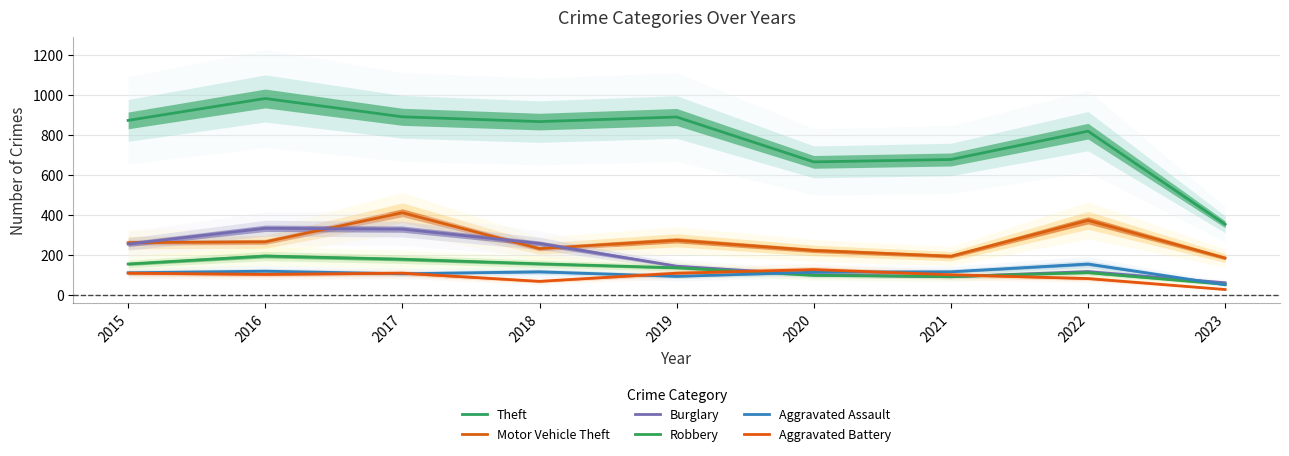

Where is the first local maximum for Robbery?

2016